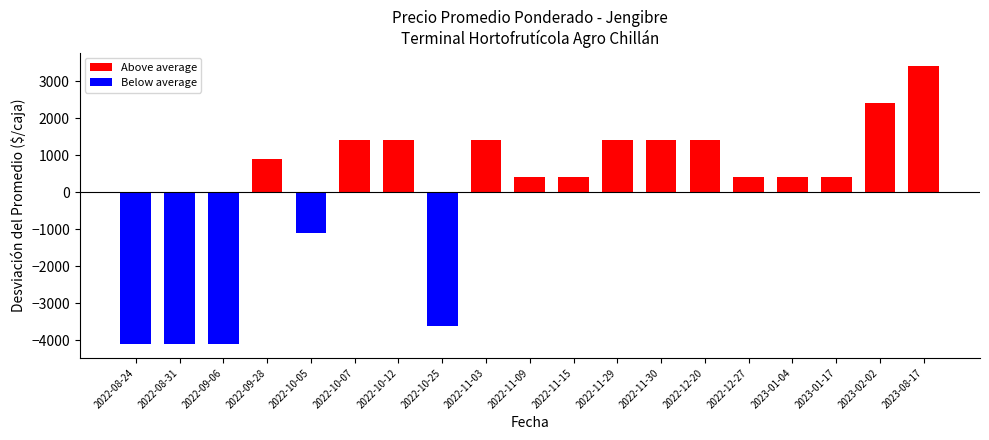

Between 2022-12-20 and 2022-11-30, which is larger?

2022-12-20